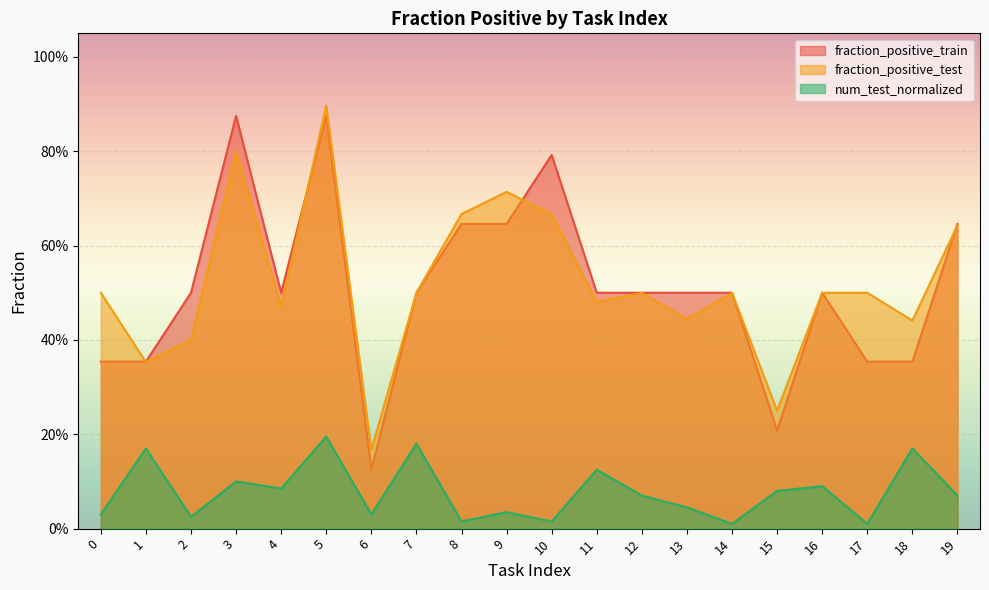

Which series has the largest range (max minus min)?

fraction_positive_train